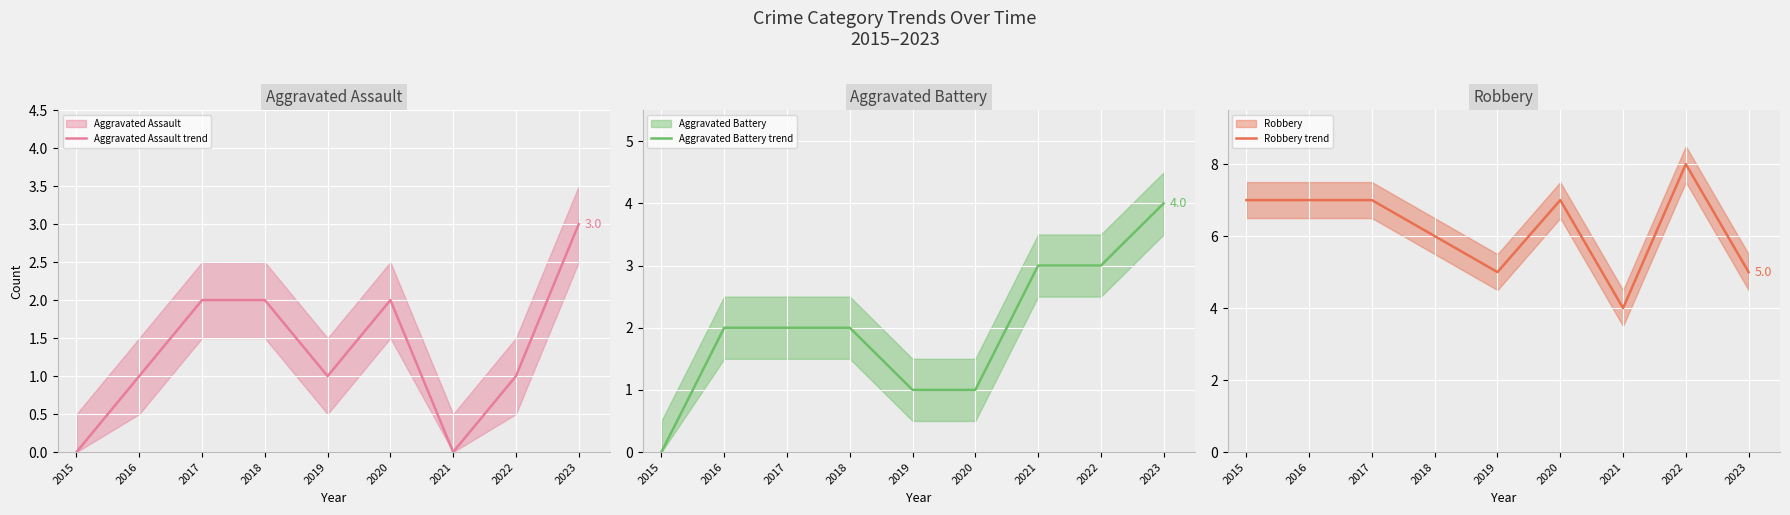

How many interior local valleys does the Robbery (line) series have?

2